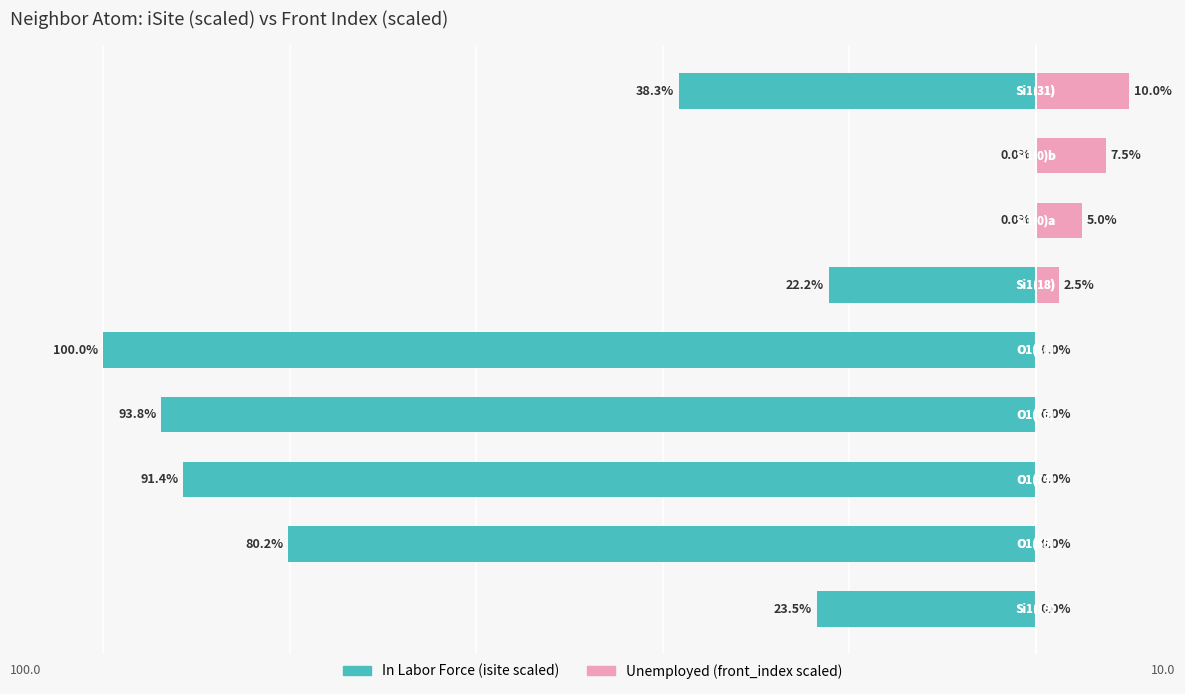

What is the sum of the In Labor Force values at 2 and 7?

91.4